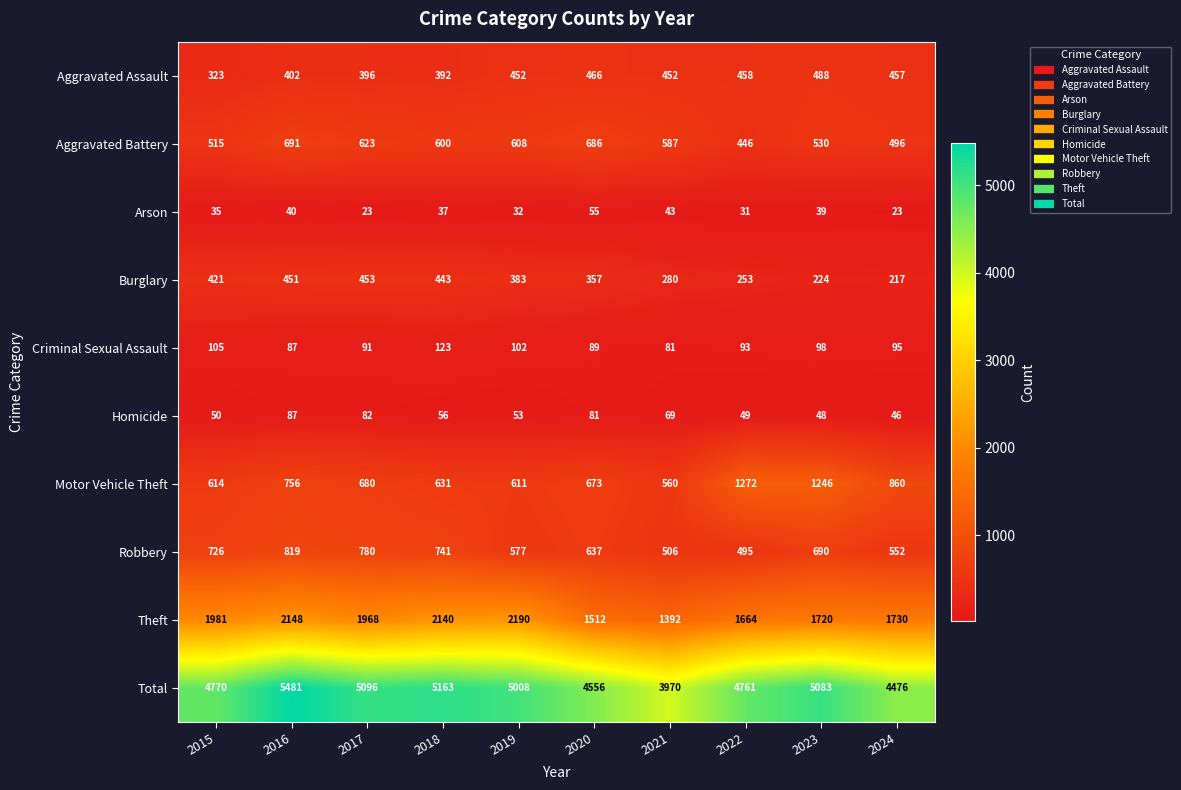

Rank the series by their maximum value, from lowest to highest.

Arson, Homicide, Criminal Sexual Assault, Burglary, Aggravated Assault, Aggravated Battery, Robbery, Motor Vehicle Theft, Theft, Total